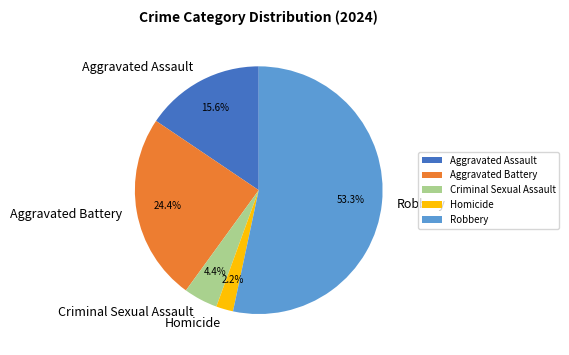

Is there any slice that represents more than half of the pie?

Yes